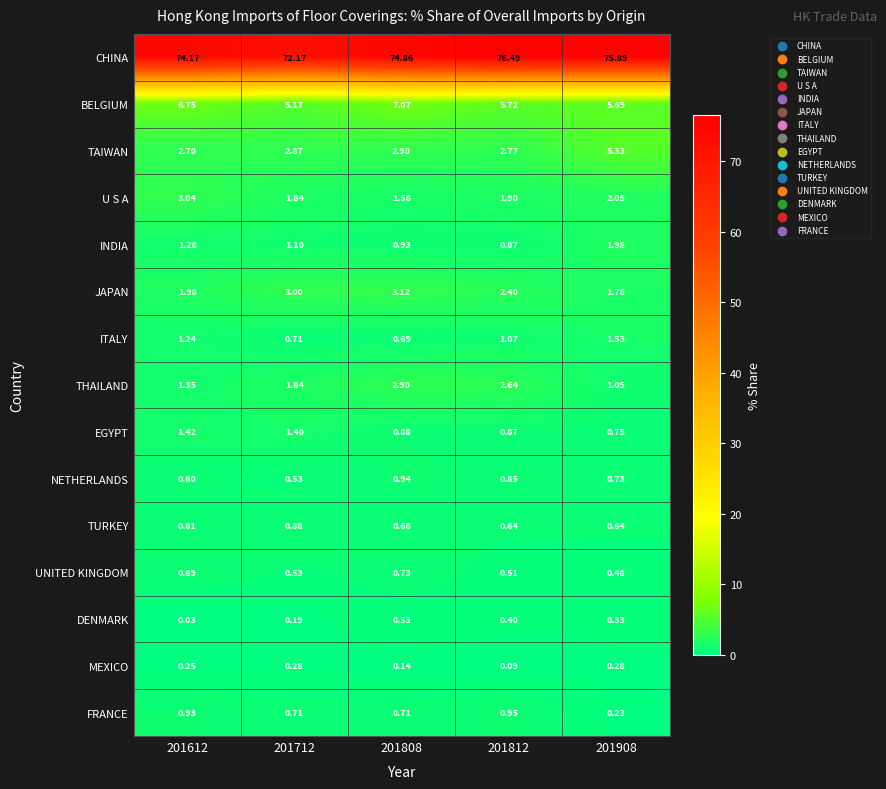

Which series has the largest total across all categories?

CHINA